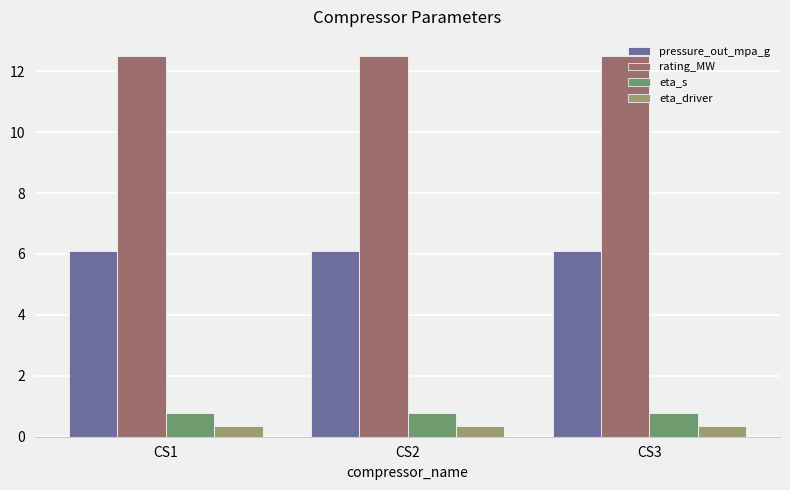

What is the minimum value shown in the chart?

0.4